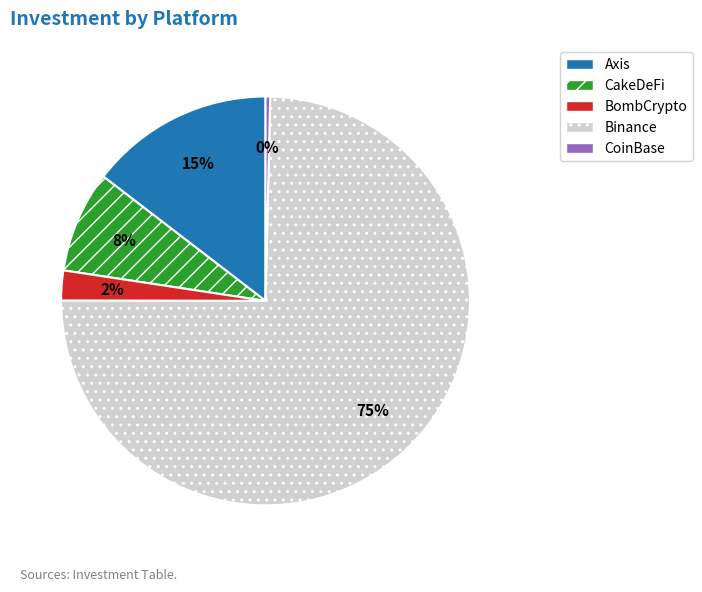

Does any single category account for the majority?

Yes